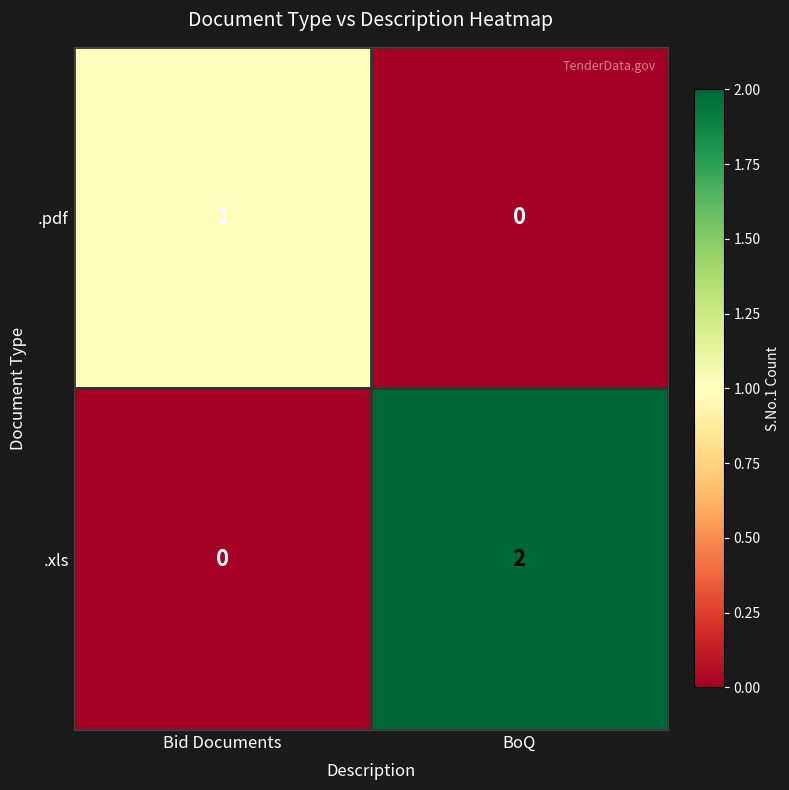

The value of .pdf at Bid Documents is 1. True or false?

True